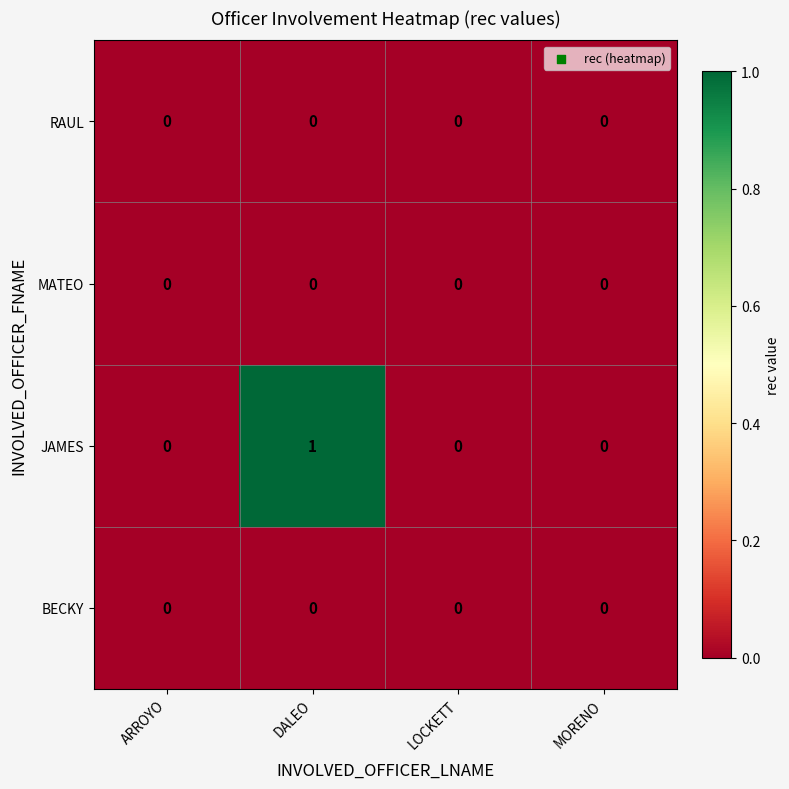

Which series changed the most between DALEO and MORENO?

JAMES